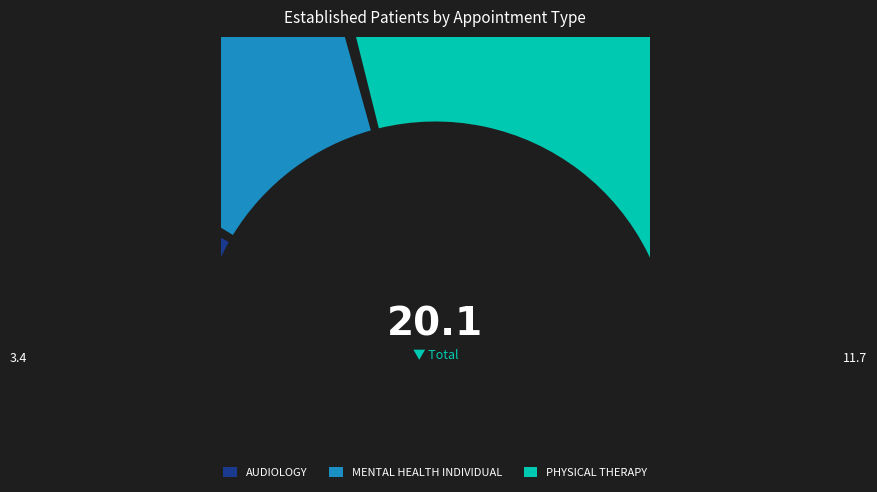

True or false: PHYSICAL THERAPY accounts for 58% of the total.

True